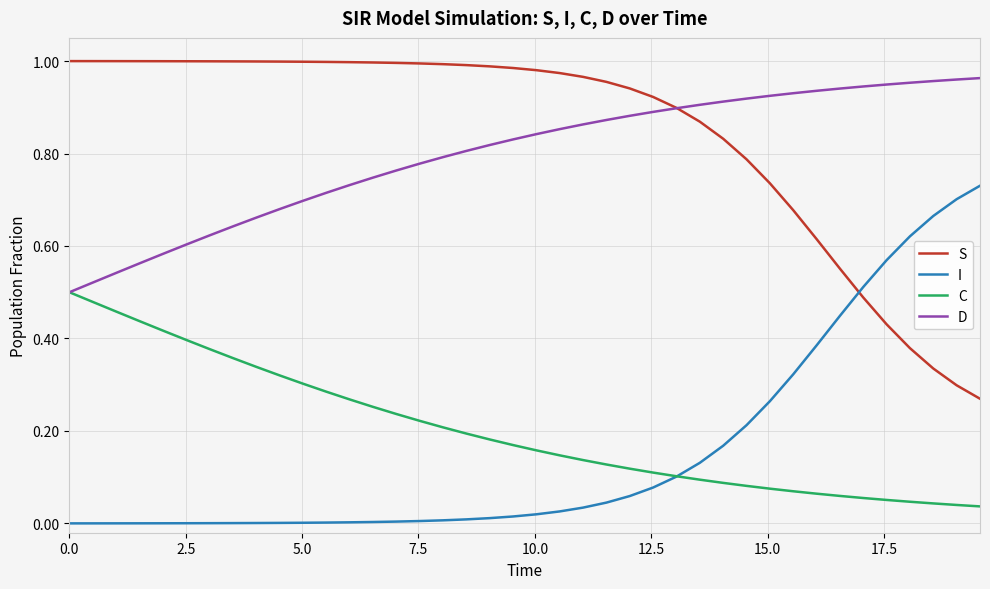

Which series has the largest total across all categories?

S